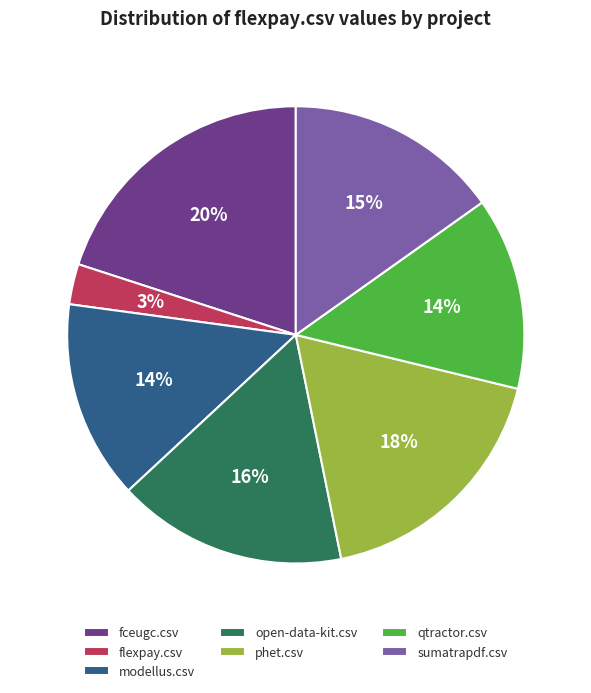

To the nearest percent, what percentage of the pie is phet.csv?

18%